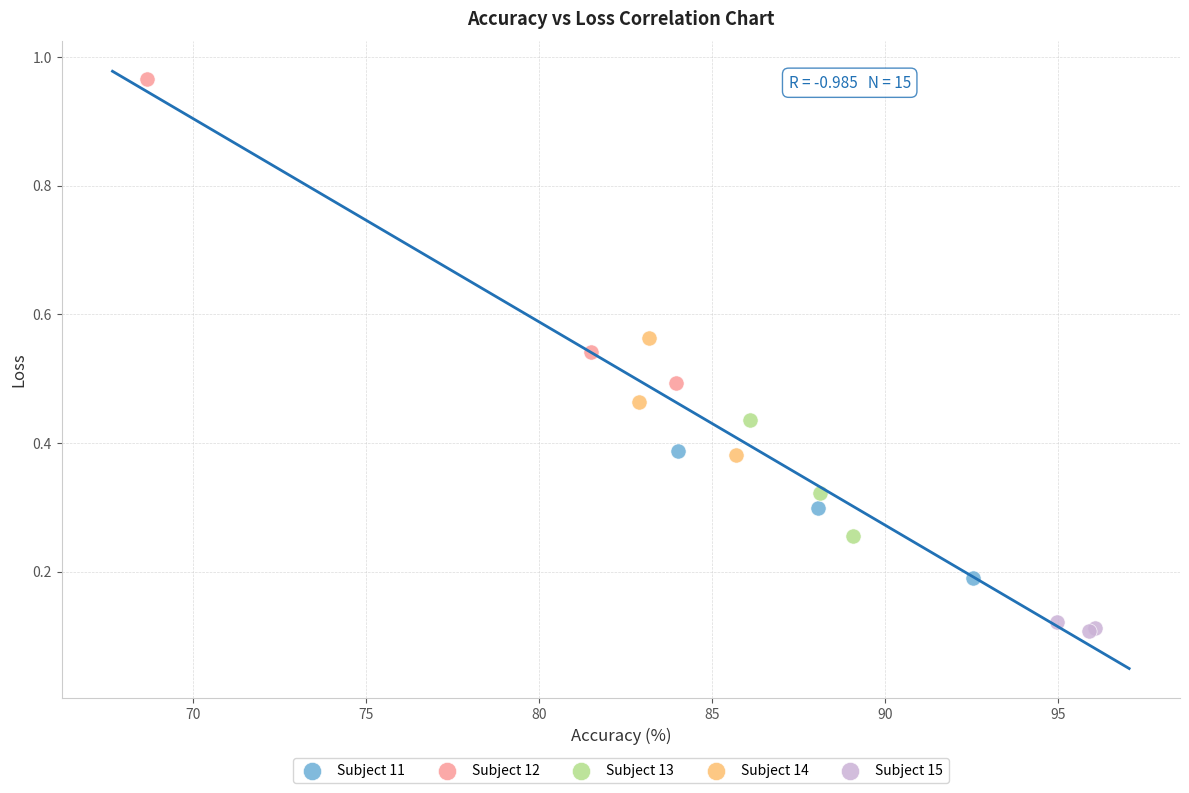

What are all the series names shown in the legend?

Subject 11, Subject 12, Subject 13, Subject 14, Subject 15